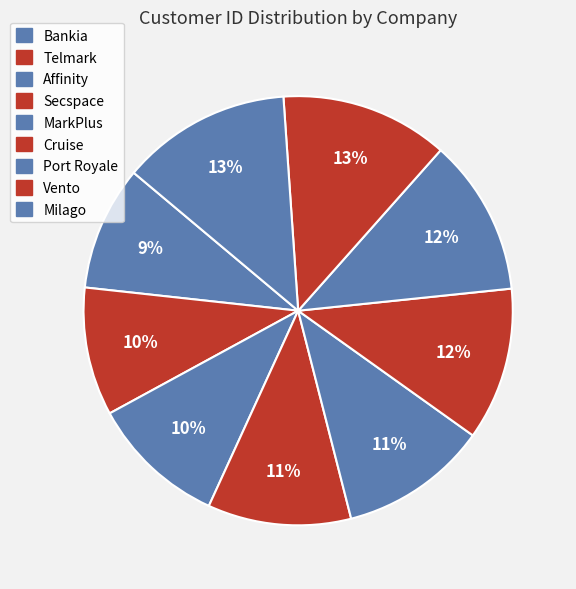

Combined, do Cruise and Telmark account for over 50%?

No